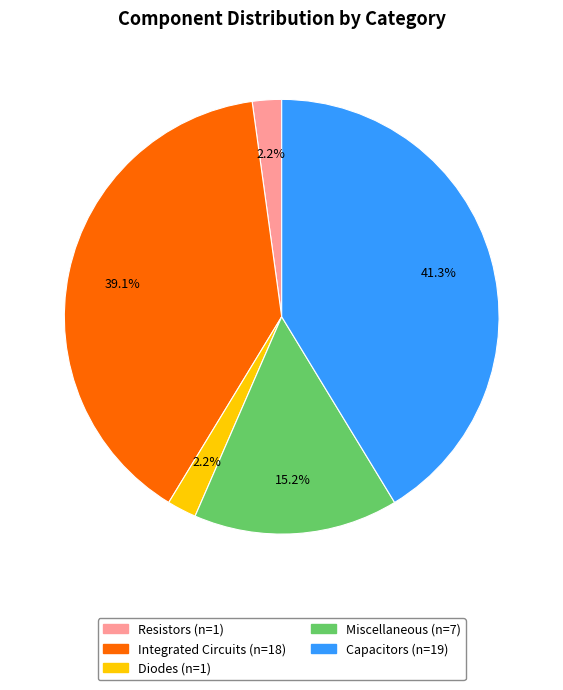

Do Diodes and Miscellaneous together represent more than half of the pie?

No